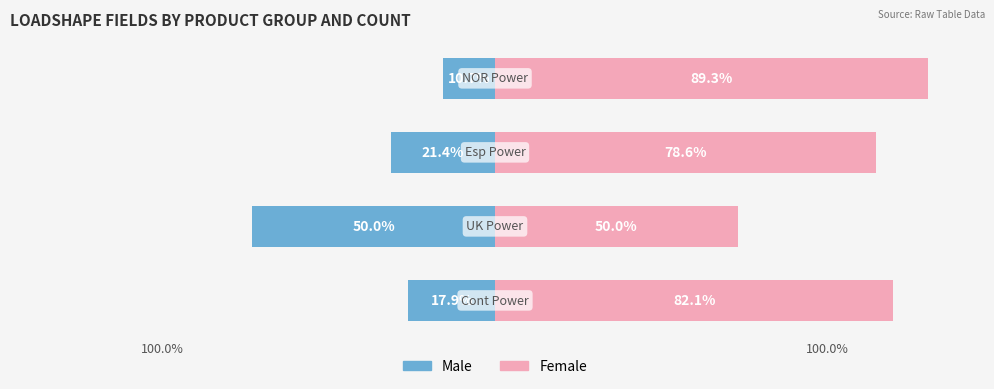

Between 0 and 3, which is larger?

3